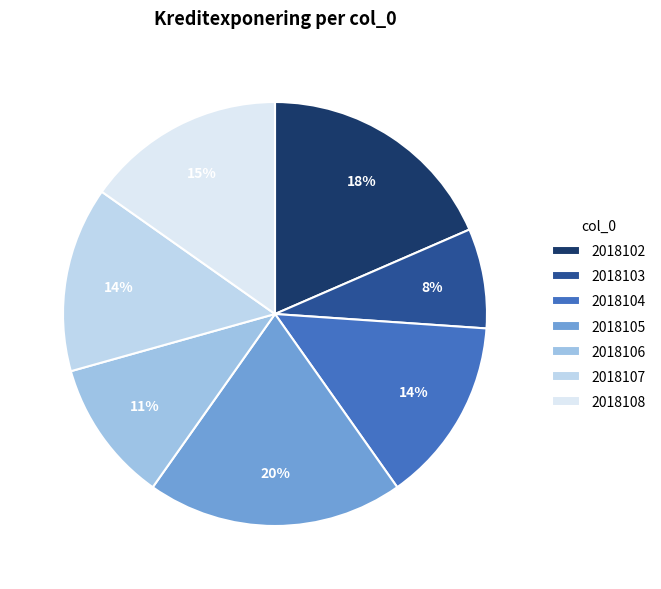

Is 2018108 the majority of the pie?

No